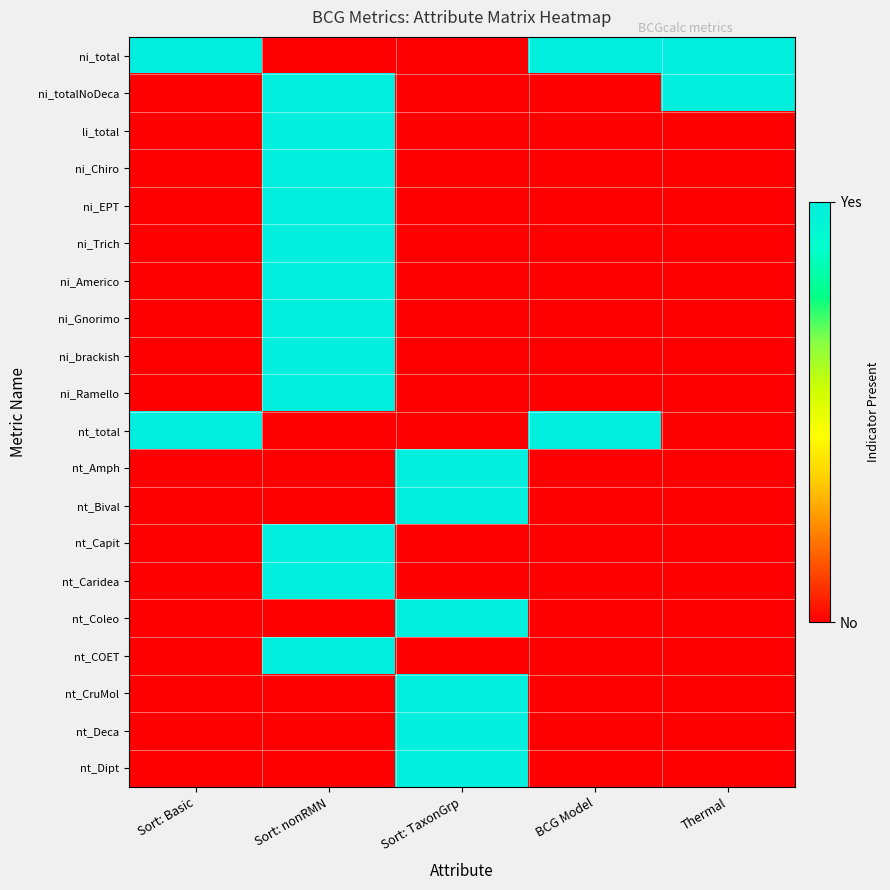

What is the total value across all series at Sort: TaxonGrp?

6